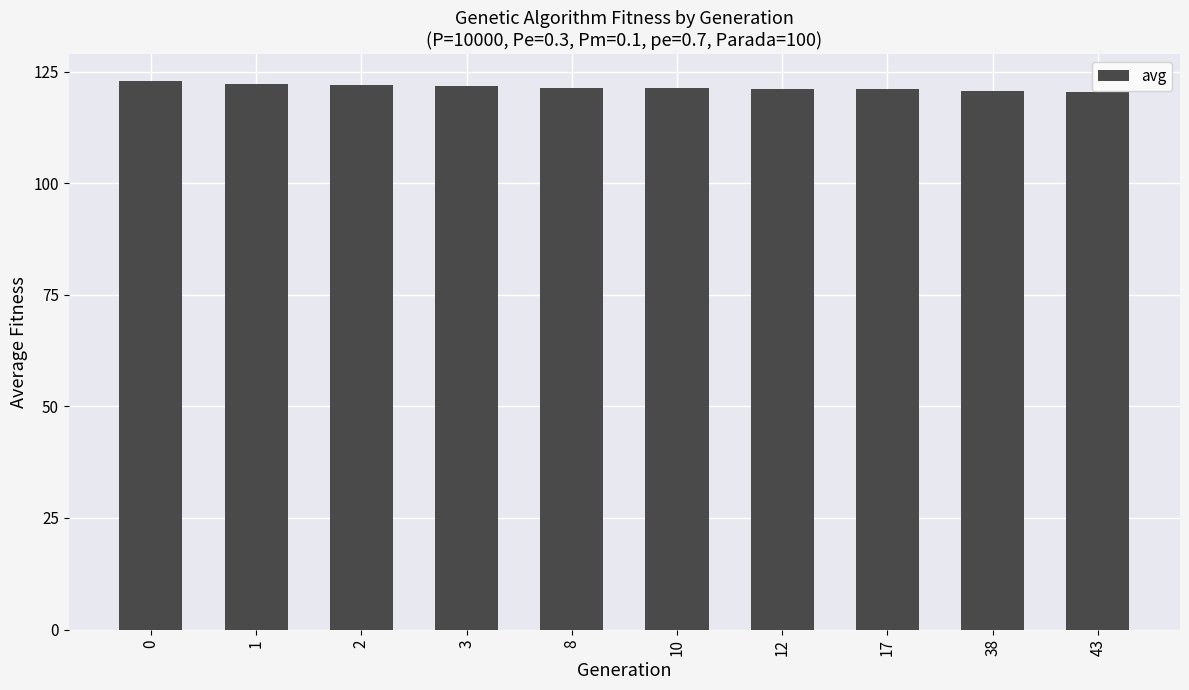

Does the chart contain any negative values?

No